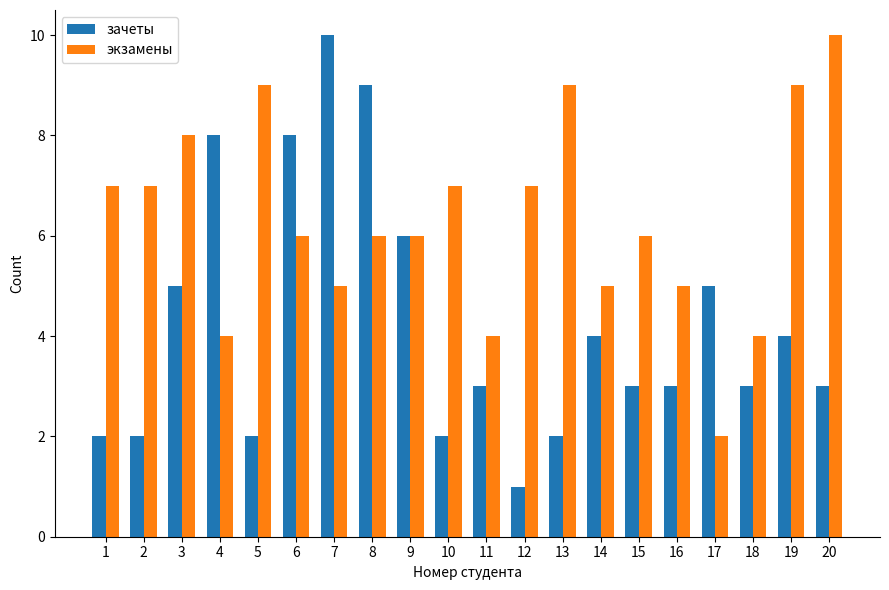

What are all the series names shown in the legend?

зачеты, экзамены